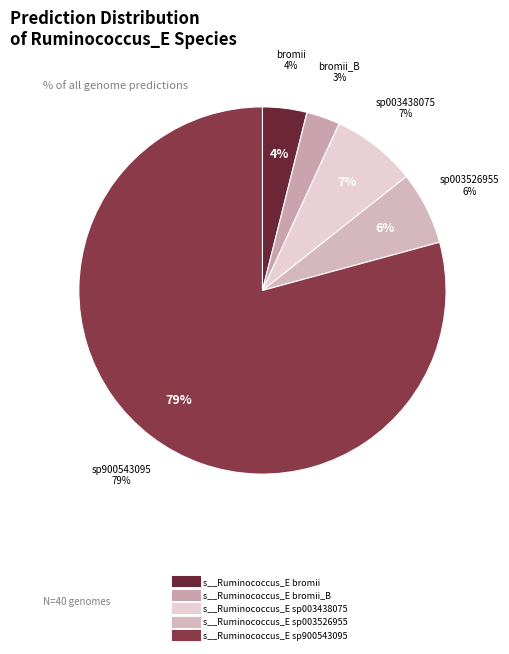

Does 37 account for over 50% of the chart?

No